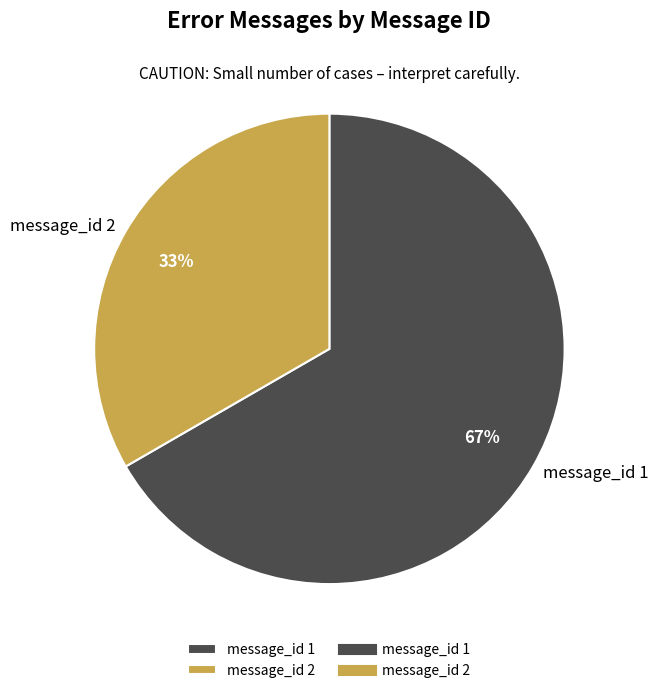

Do message_id 2 and message_id 1 together represent more than half of the pie?

Yes